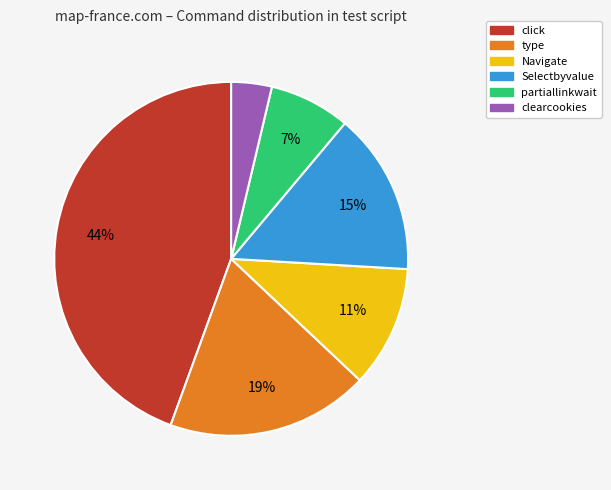

Does any single category account for the majority?

No